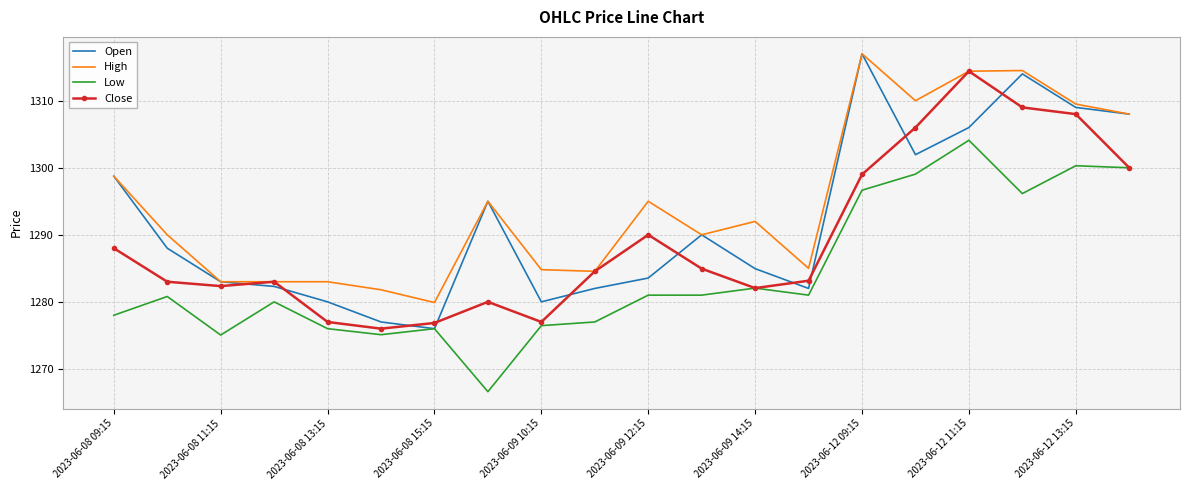

What is the highest value of the Open series?

1317.0